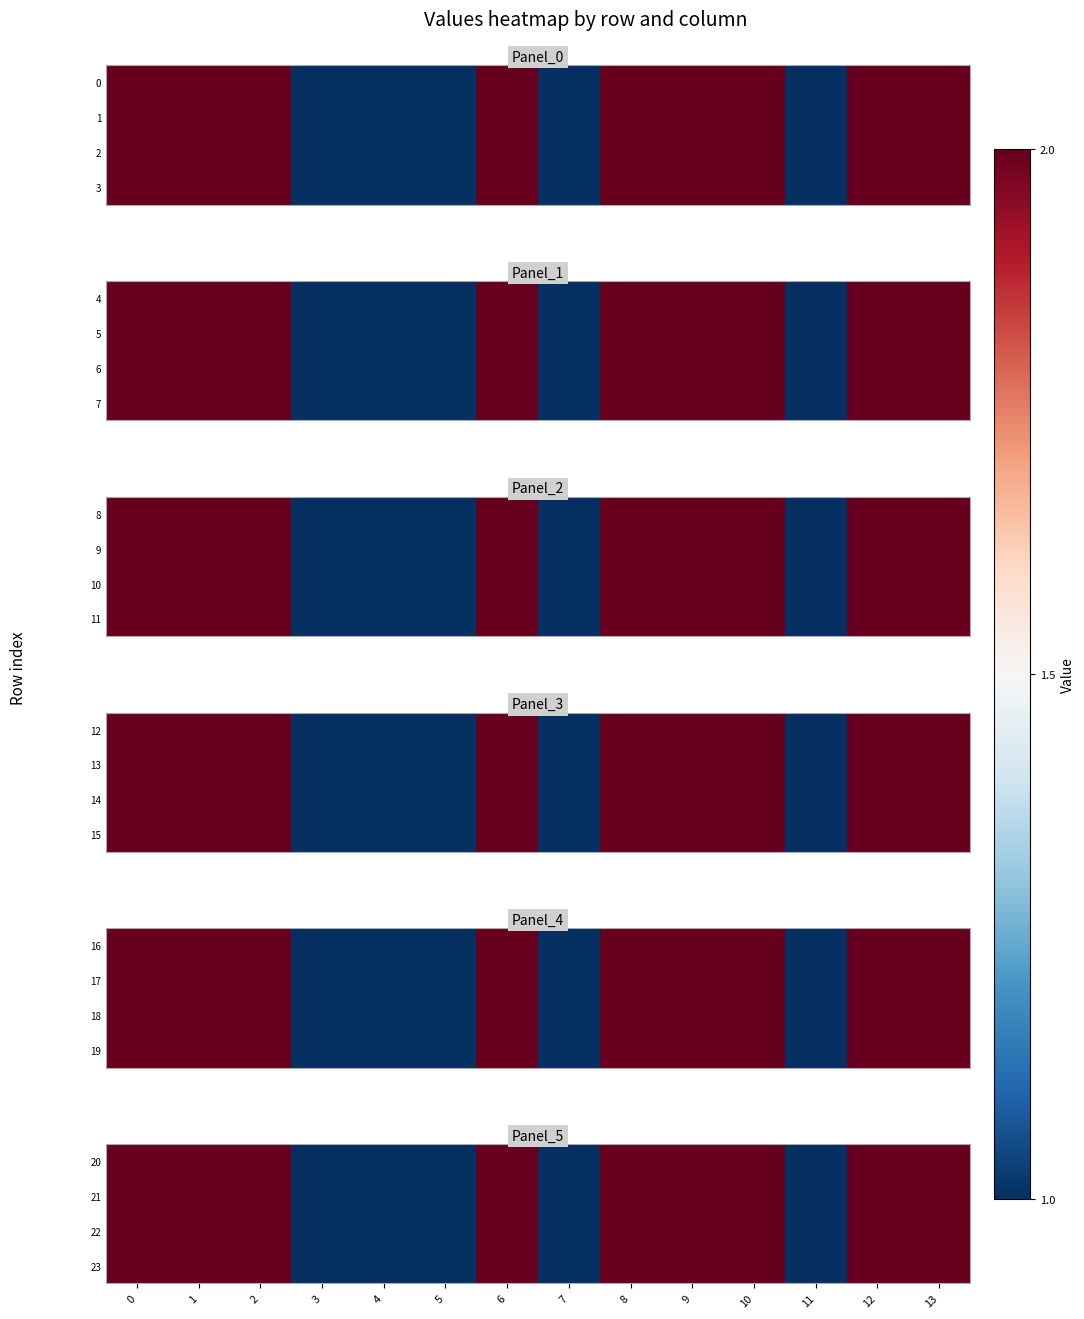

Which label corresponds to the smallest value in the chart?

3